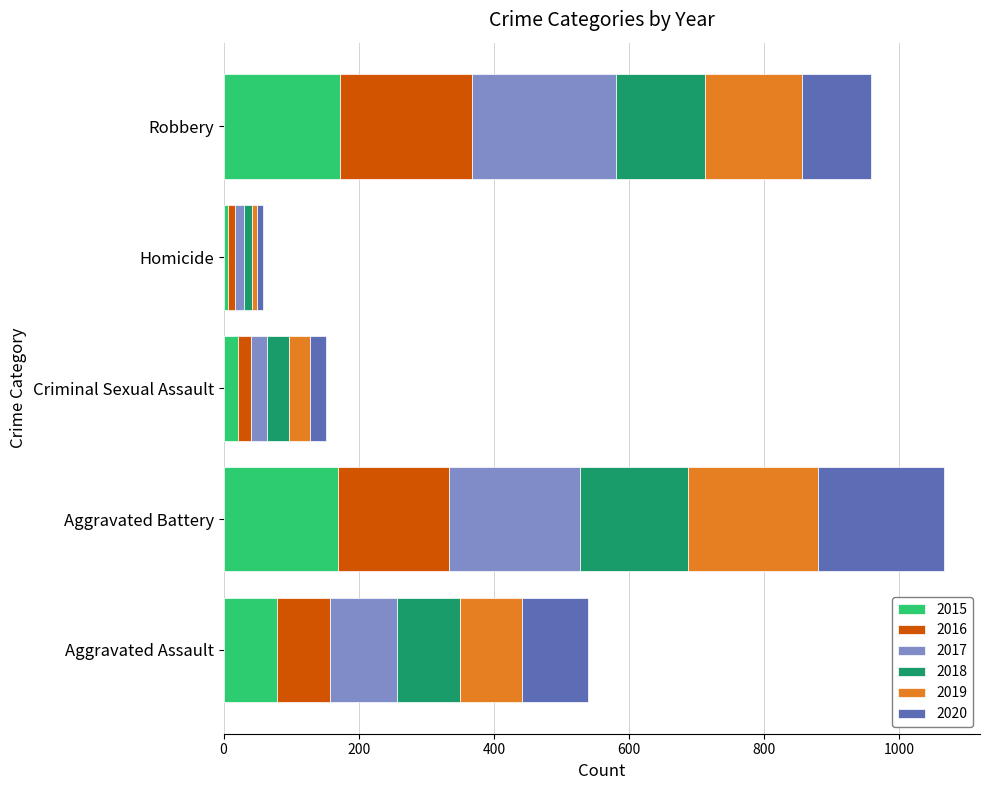

What is the total value across all series at Aggravated Battery?

1066